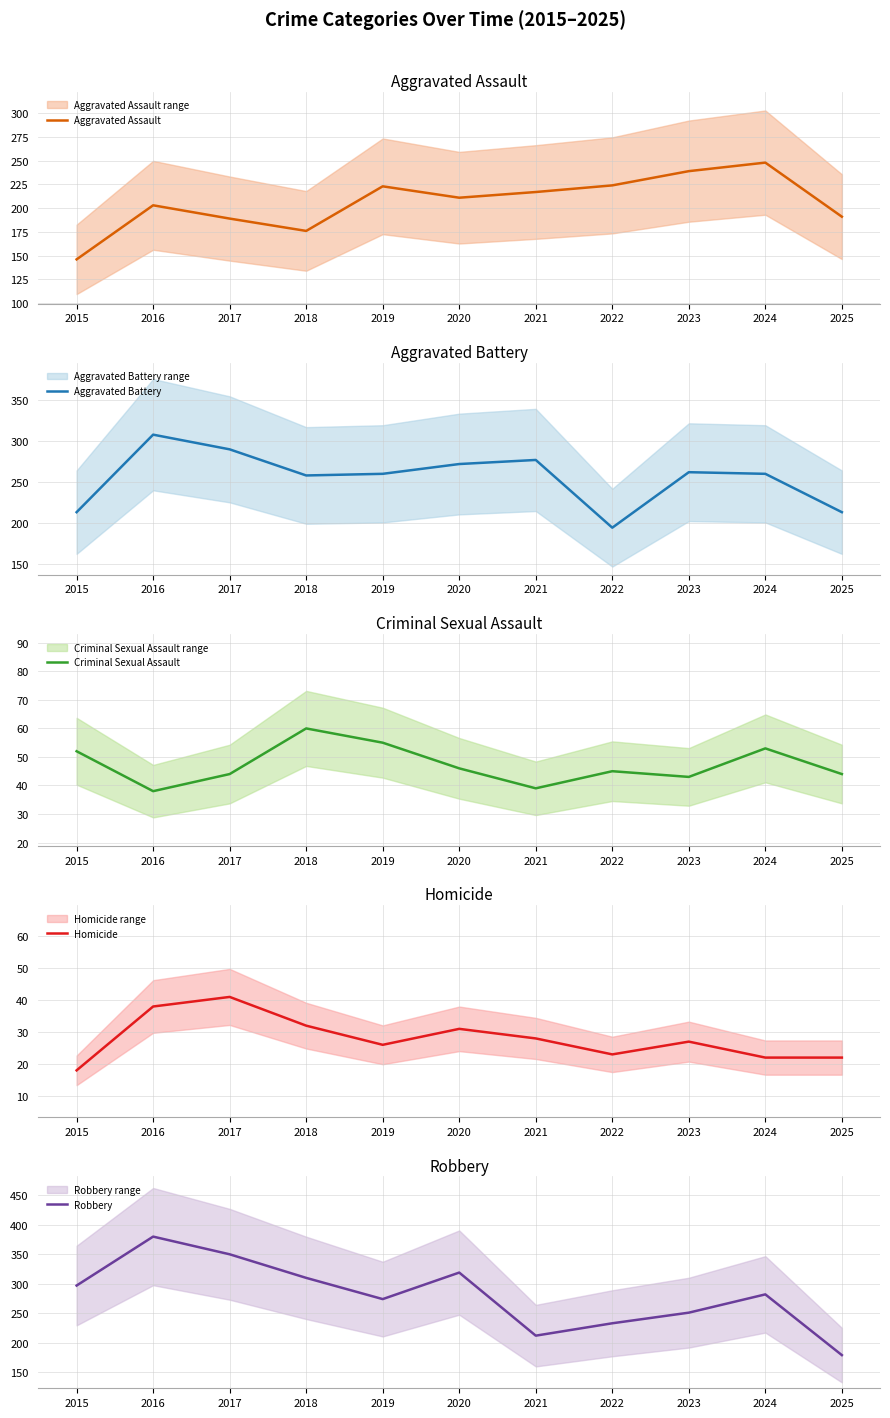

How many values in the Homicide series exceed 27?

5